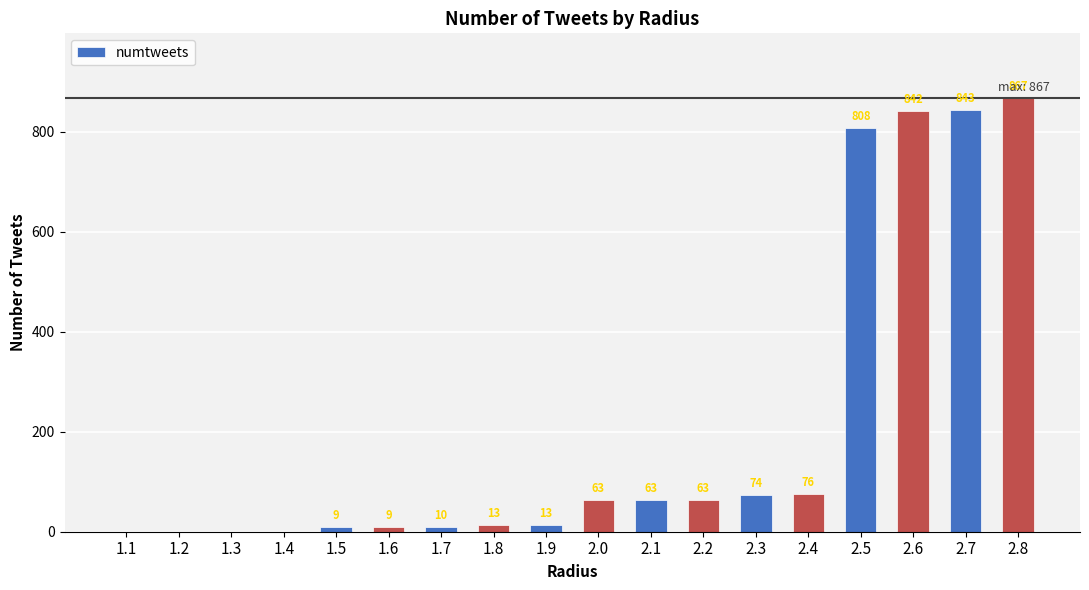

What is the sum of all values?

3753